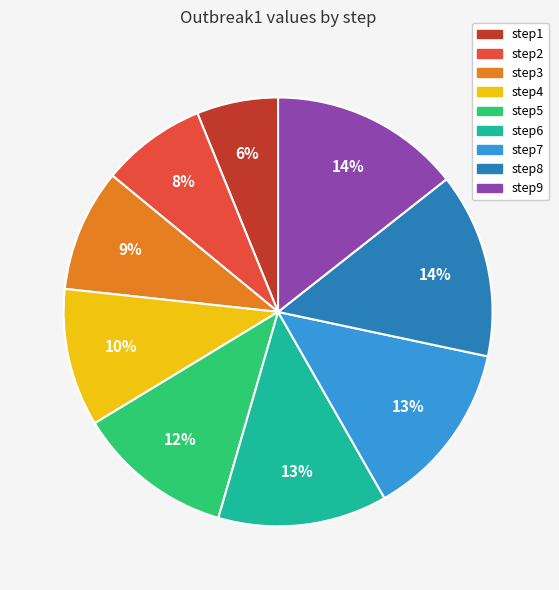

Which category has the smallest portion of the pie?

step1